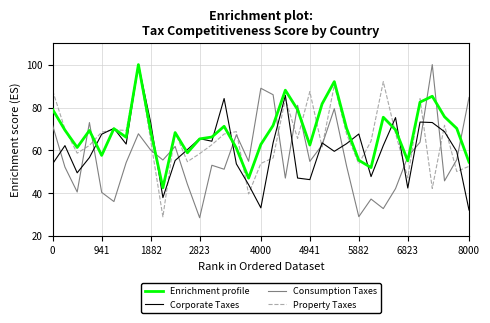

Rank the series by their average value, from lowest to highest.

Consumption Taxes, Corporate Taxes, Property Taxes, Enrichment profile